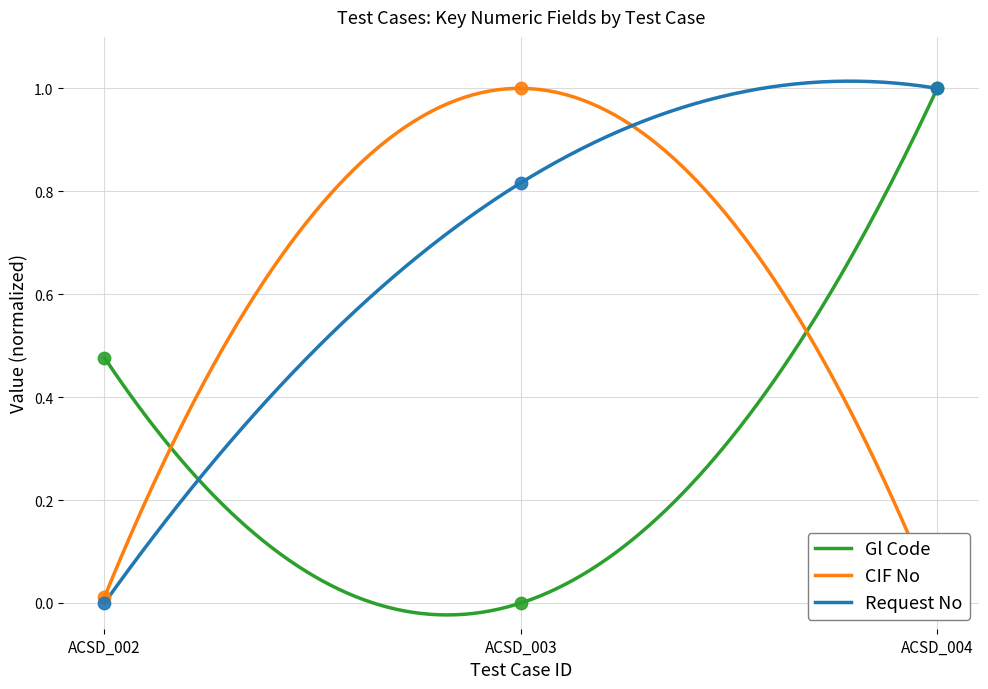

At how many categories does at least one series exceed 0?

3